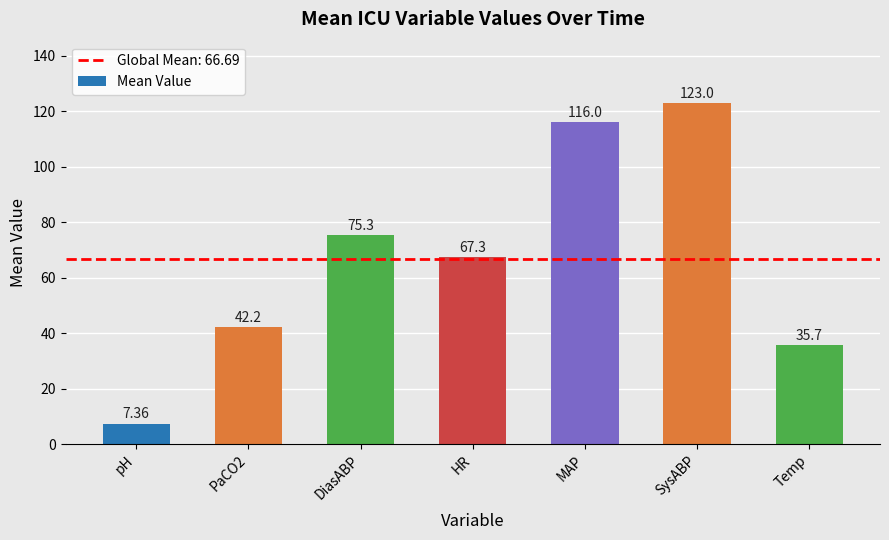

What is the ratio of the value at PaCO2 to the value at DiasABP?

0.6